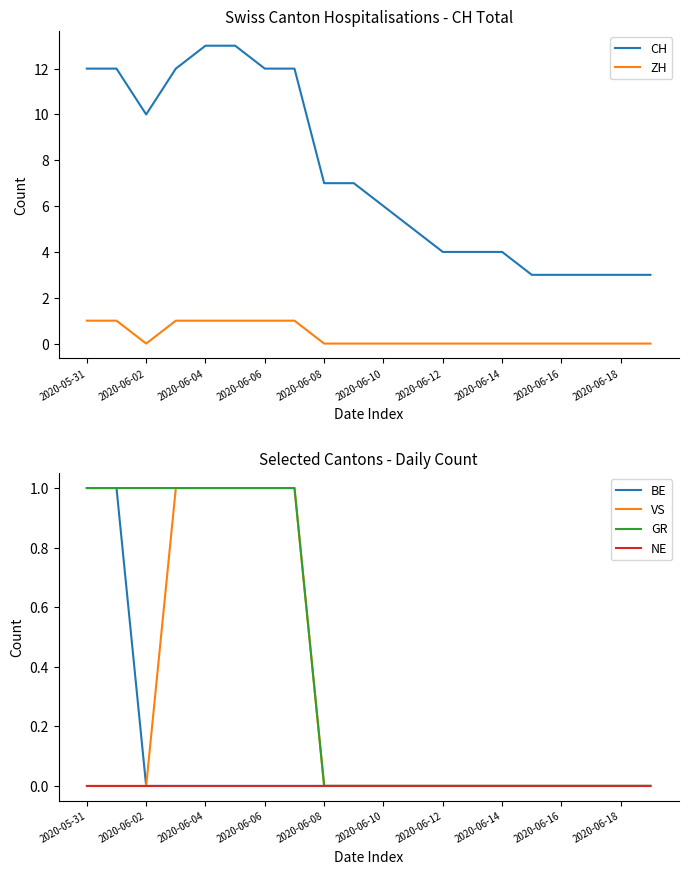

The BE series shows -1 at 2020-06-04. True or false?

False